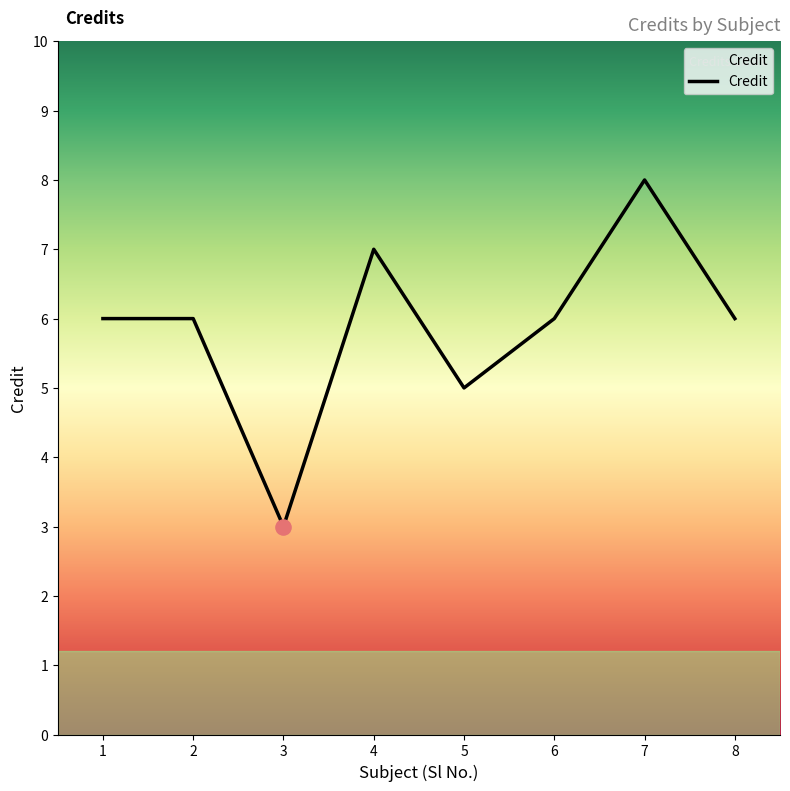

Which has a higher value, 6 or 4?

4